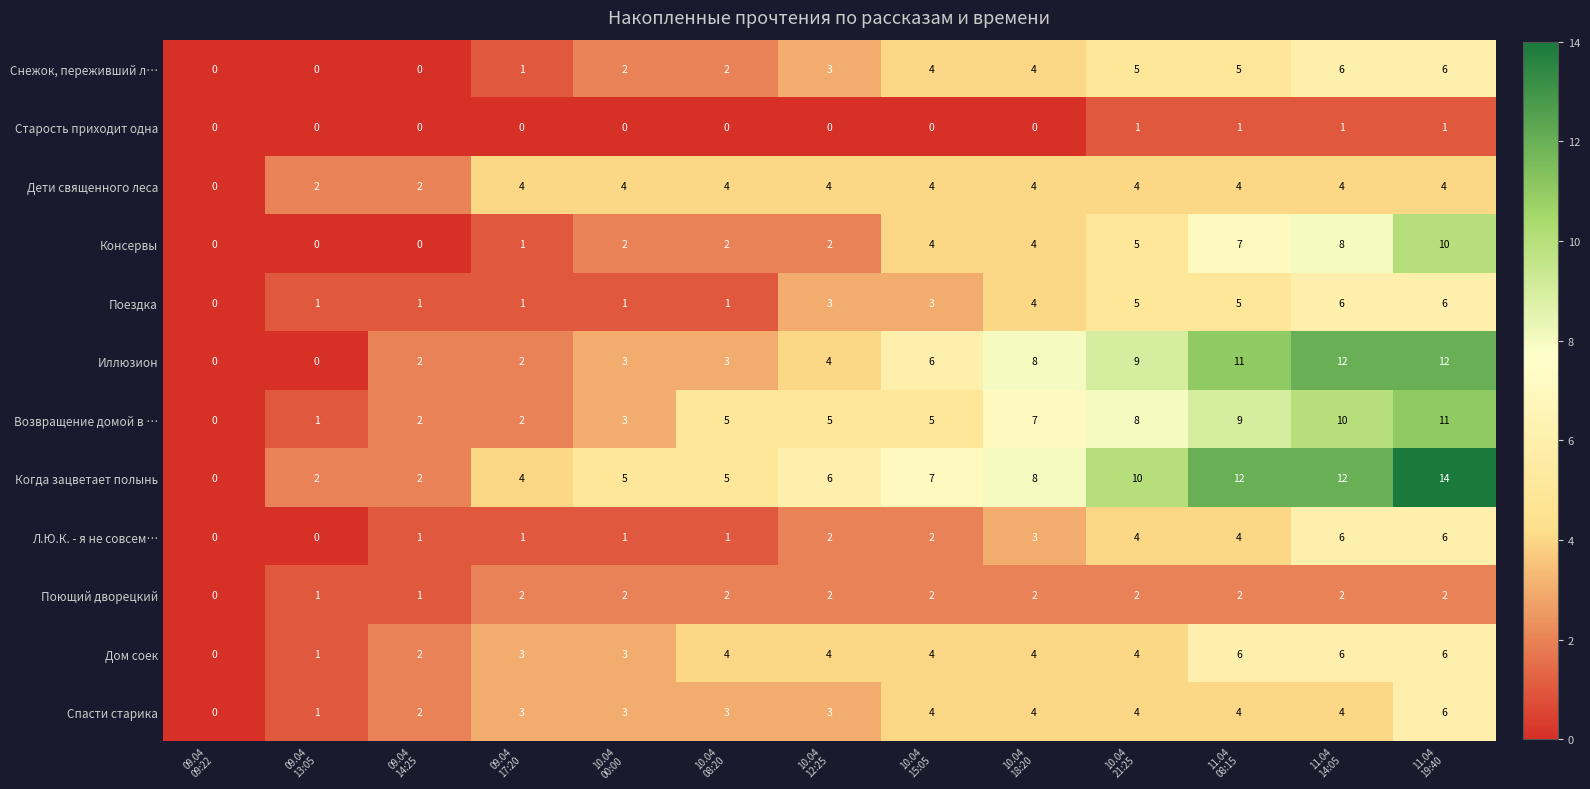

What is the difference between the highest and lowest values at 10.04
18:20?

8